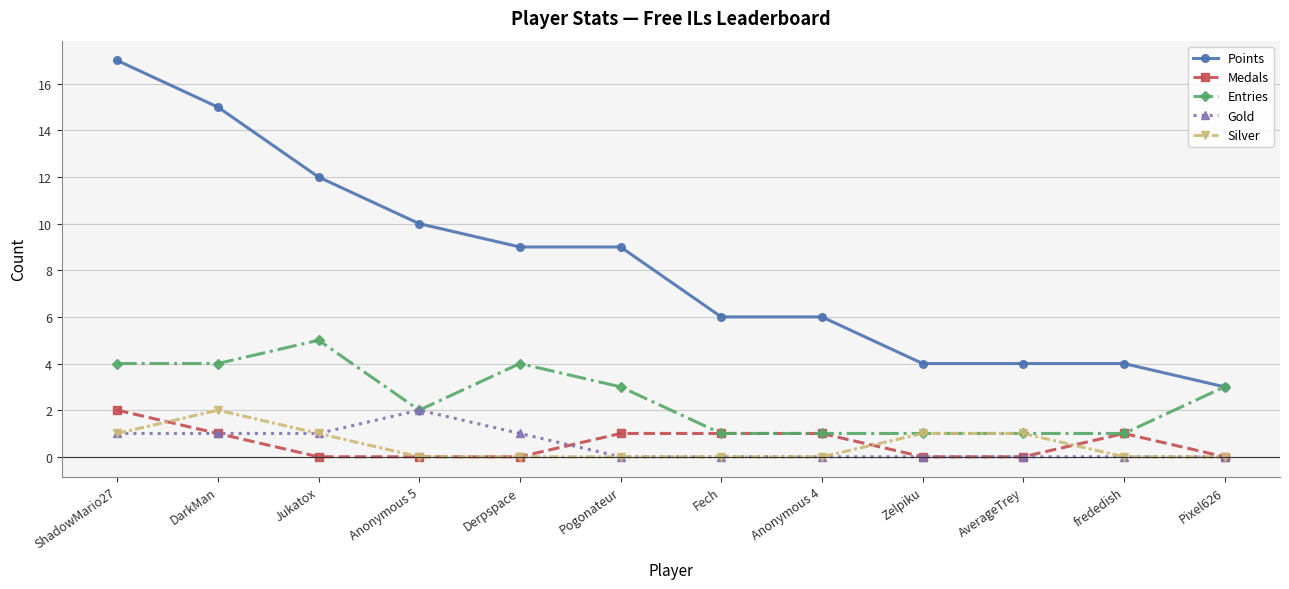

What position from the left is Zelpiku?

9